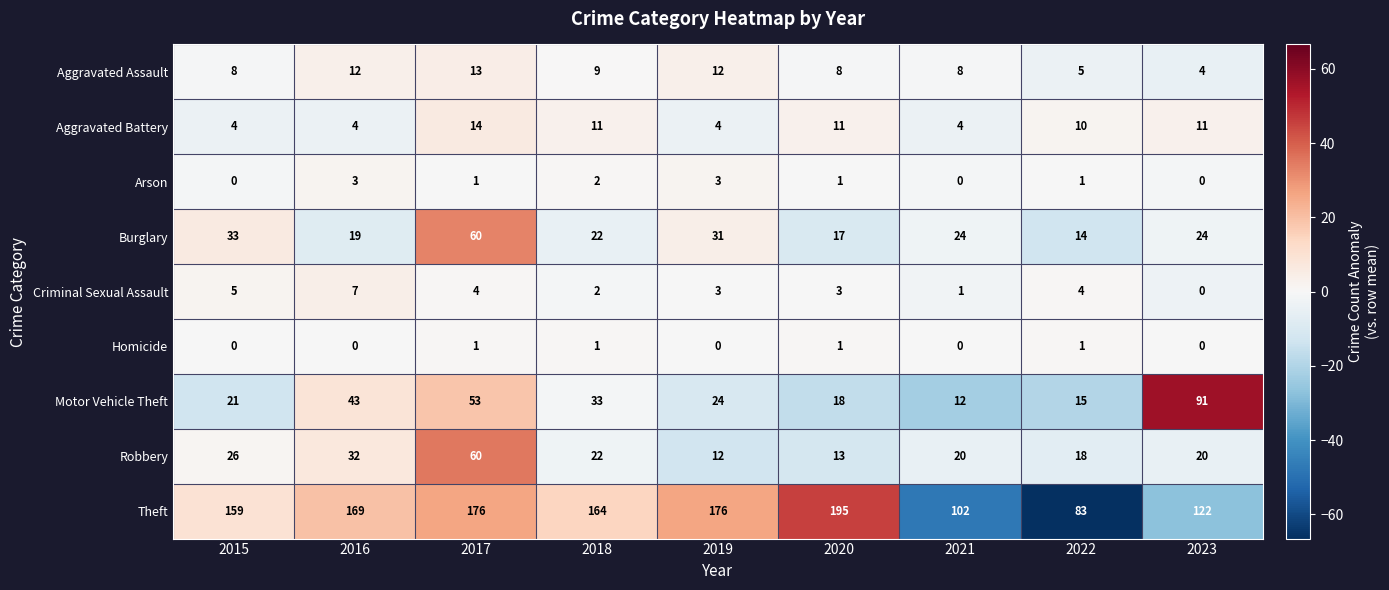

Where does the Theft series first go above 164?

2016